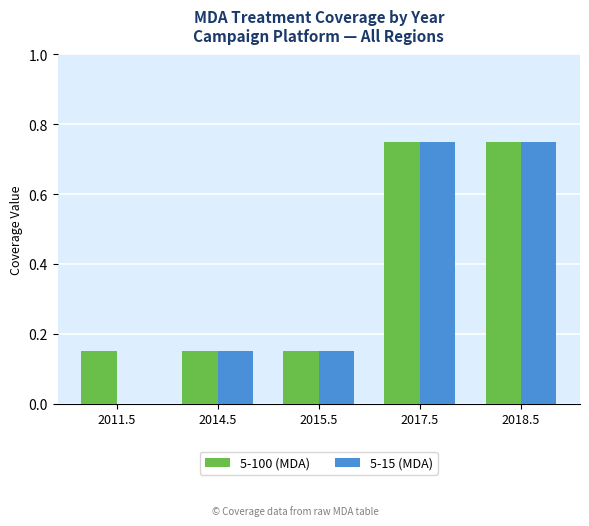

Which series has the largest total across all categories?

5-100 (MDA)